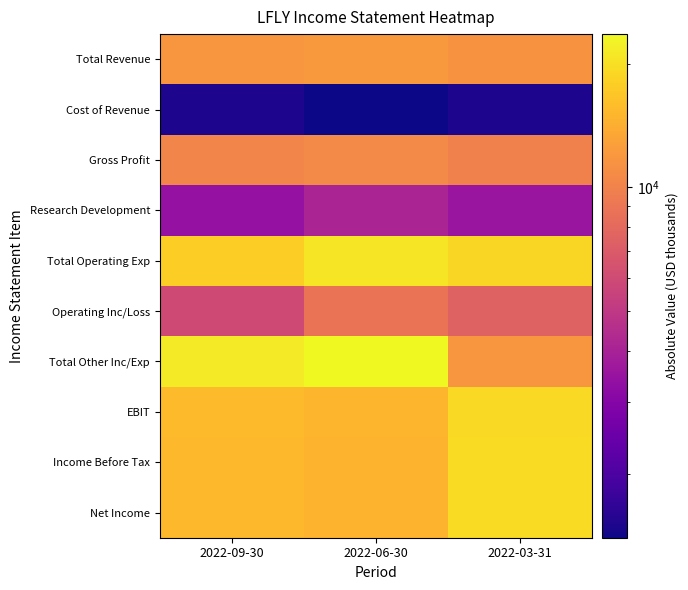

At how many categories does at least one series exceed 3884?

3